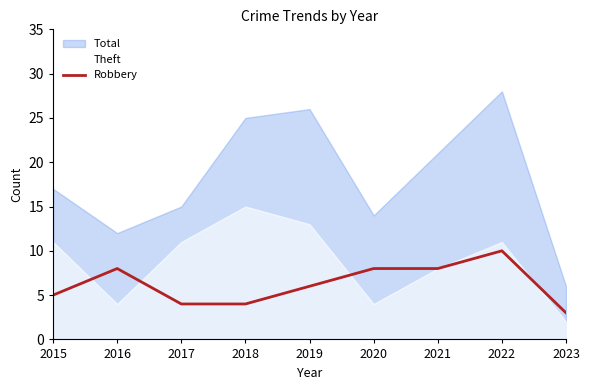

True or false: the data has more than 0 interior local peaks.

True